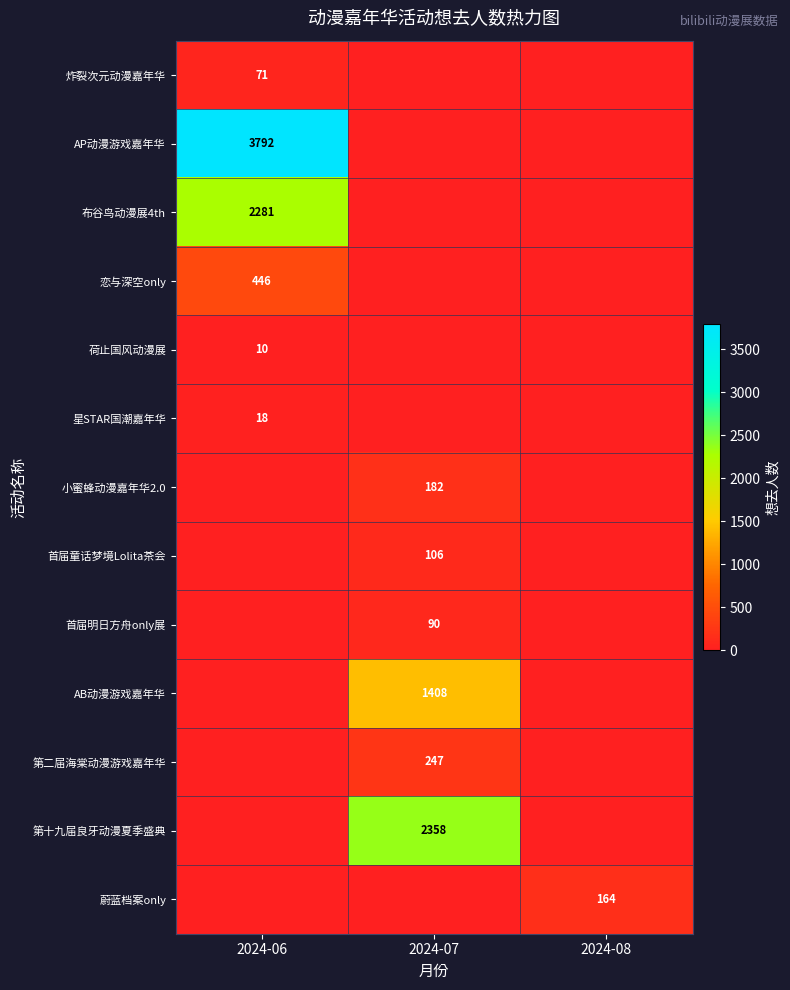

True or false: 荷止国风动漫展 has a value of 10 at 2024-06.

True